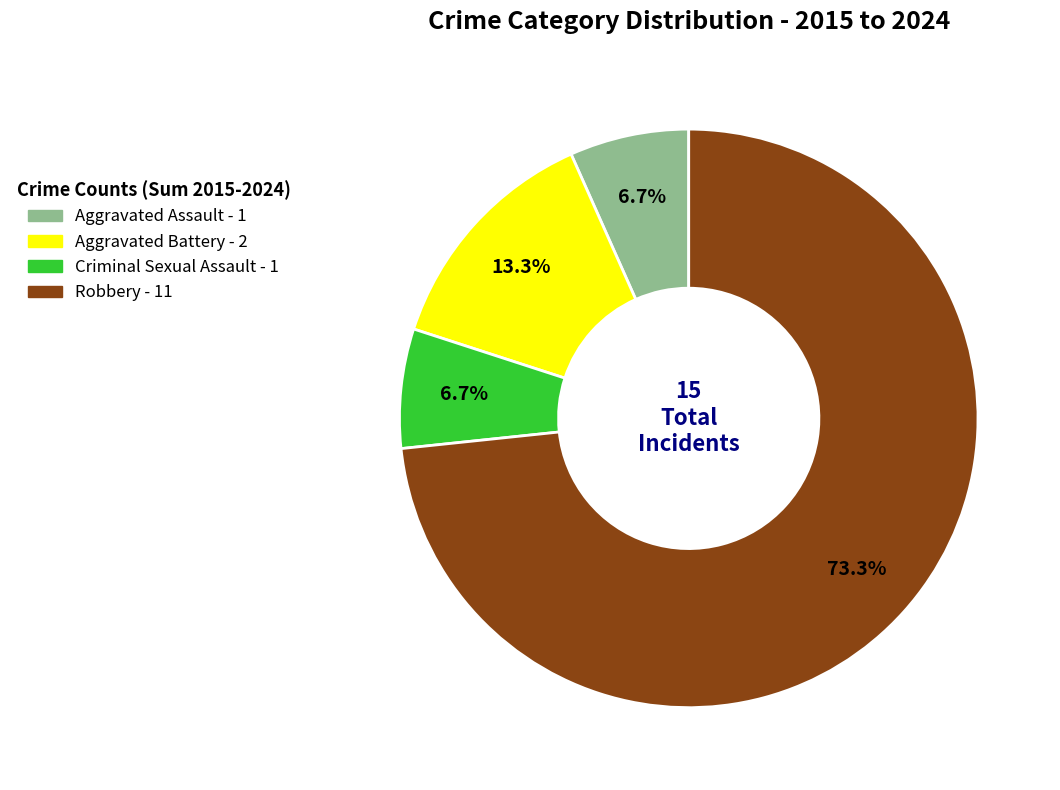

Count the number of slices in the pie.

4